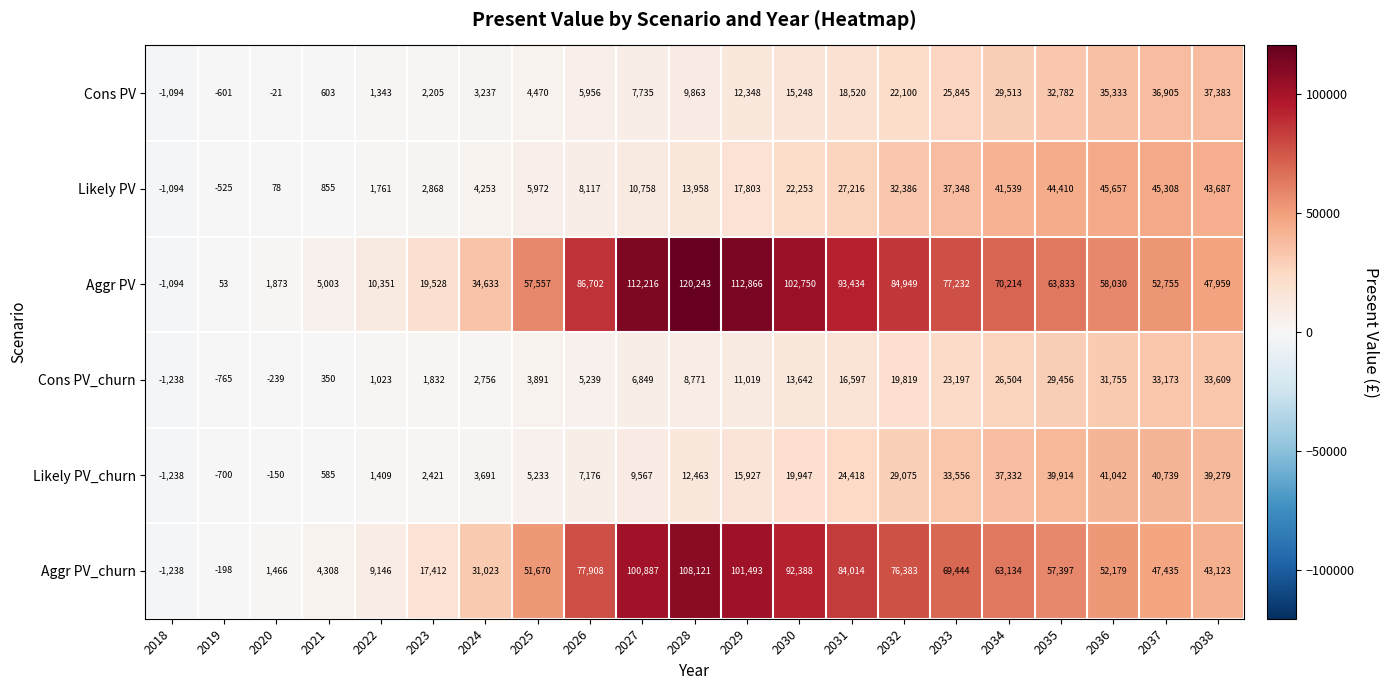

Is it true that Likely PV_churn equals 613 at 2022?

False